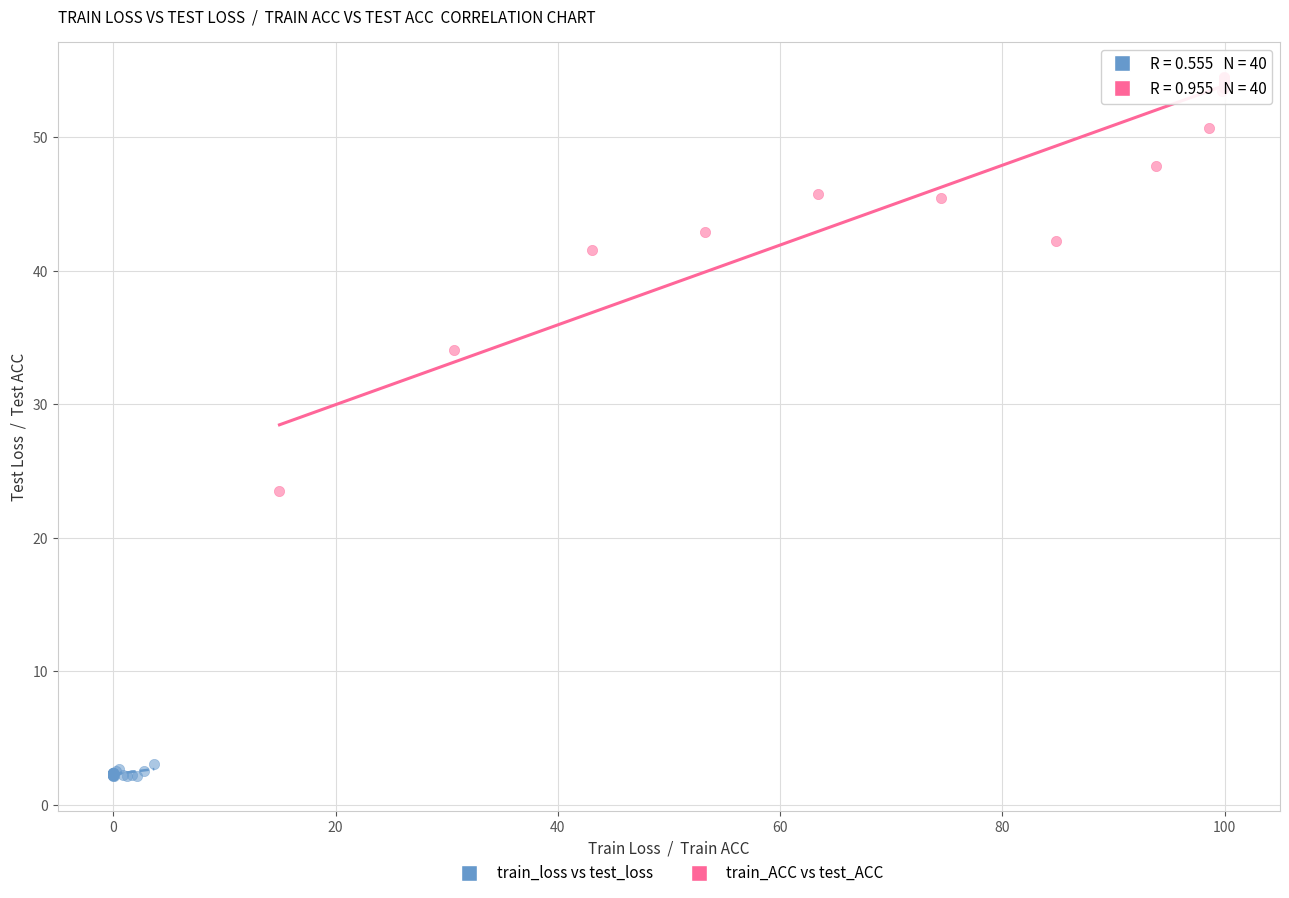

Which series contains the highest Y value?

train_ACC vs test_ACC